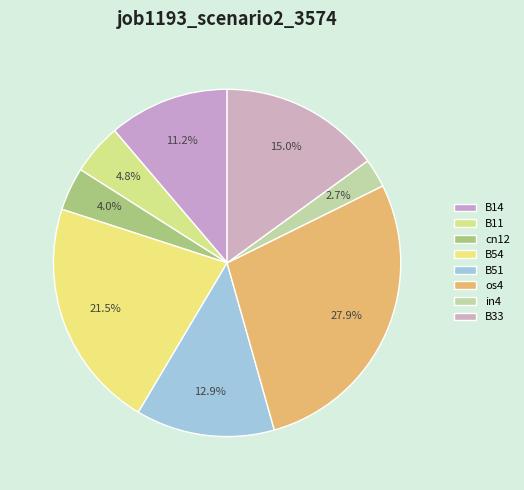

What is the total percentage of in4 and B11?

7.4%